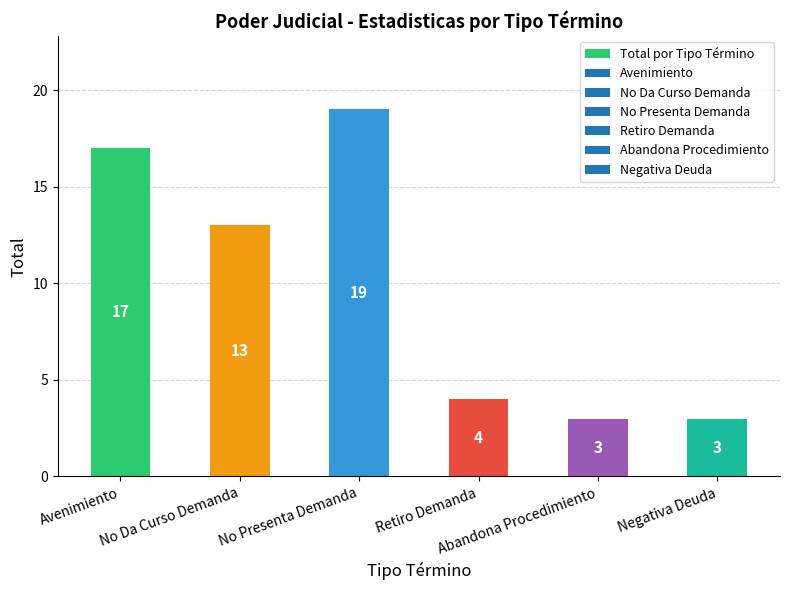

What is the maximum value shown in the chart?

19